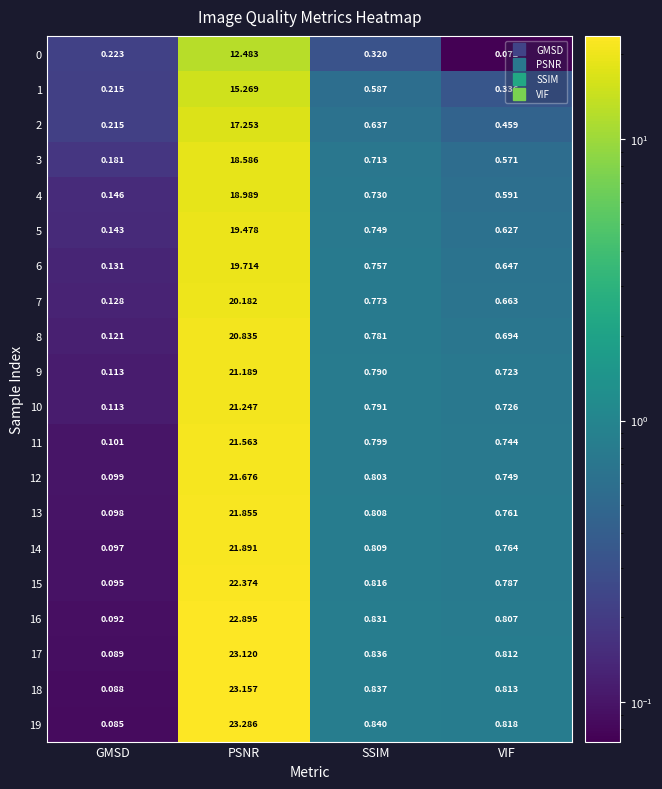

At which category is the sum across all series the highest?

PSNR